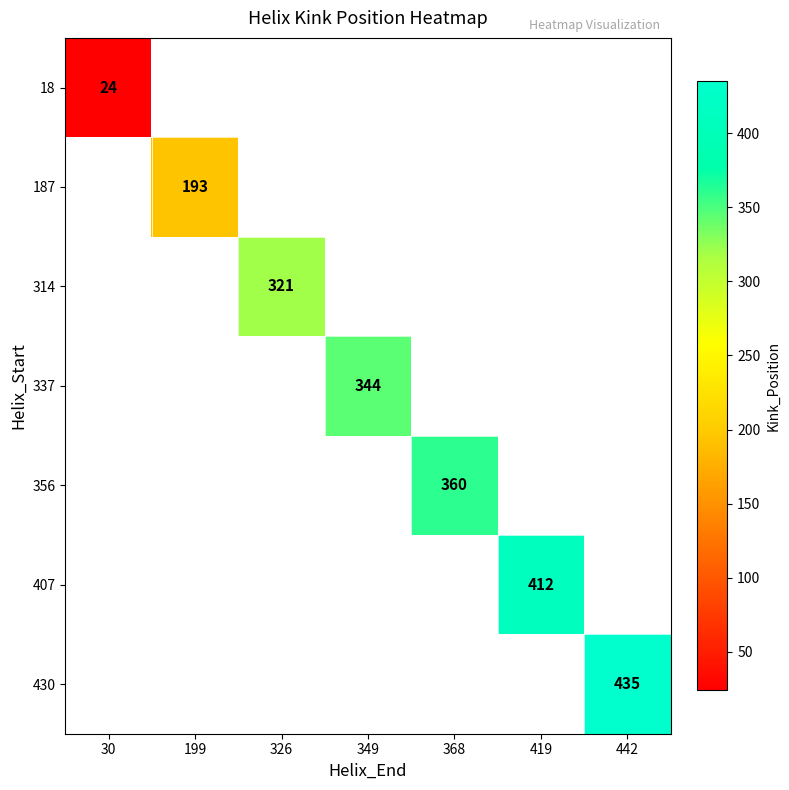

At which category does the chart reach its peak across all series?

442